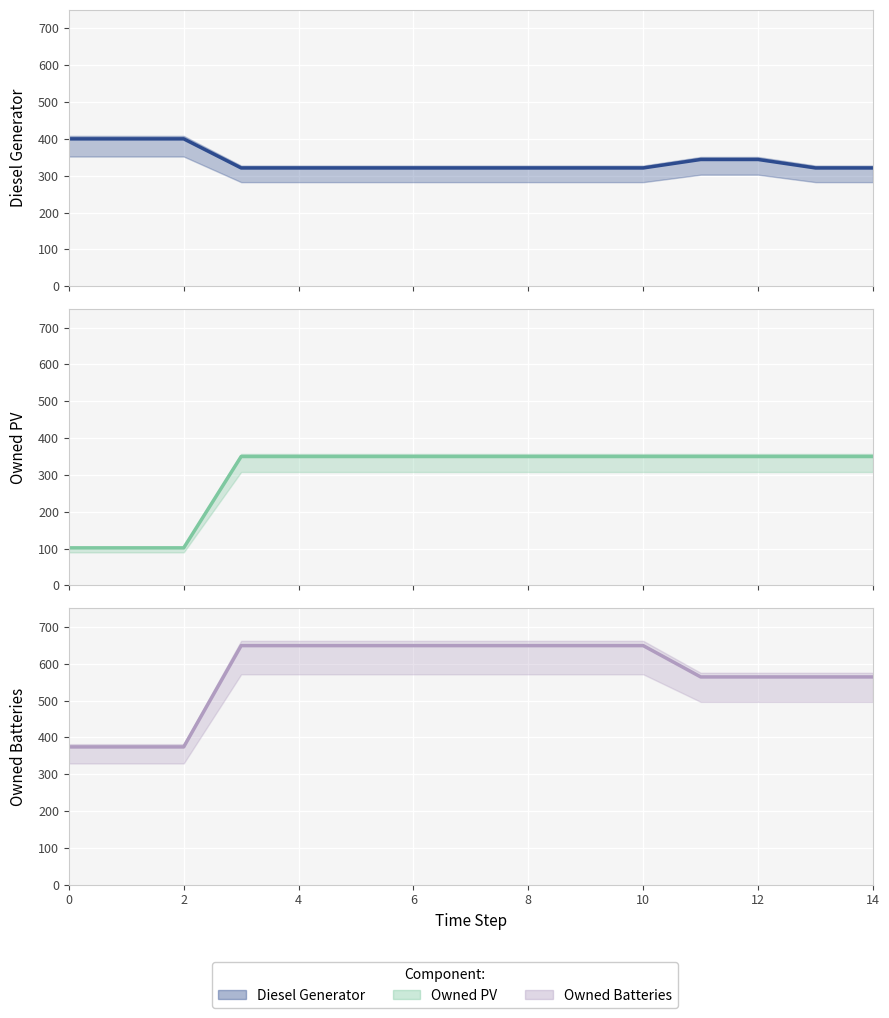

What is the difference between the maximum and second lowest values in the Owned PV series?

248